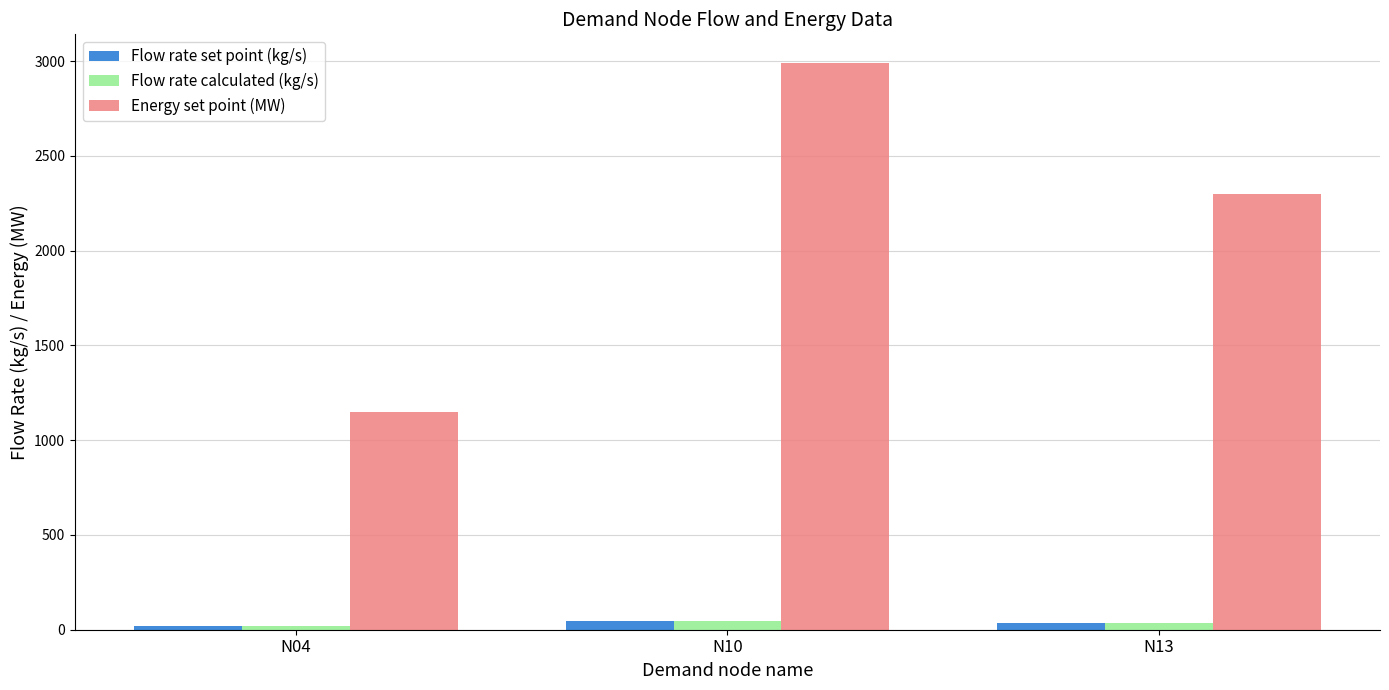

The value of Energy set point (MW) at N13 is 2301.0. True or false?

True